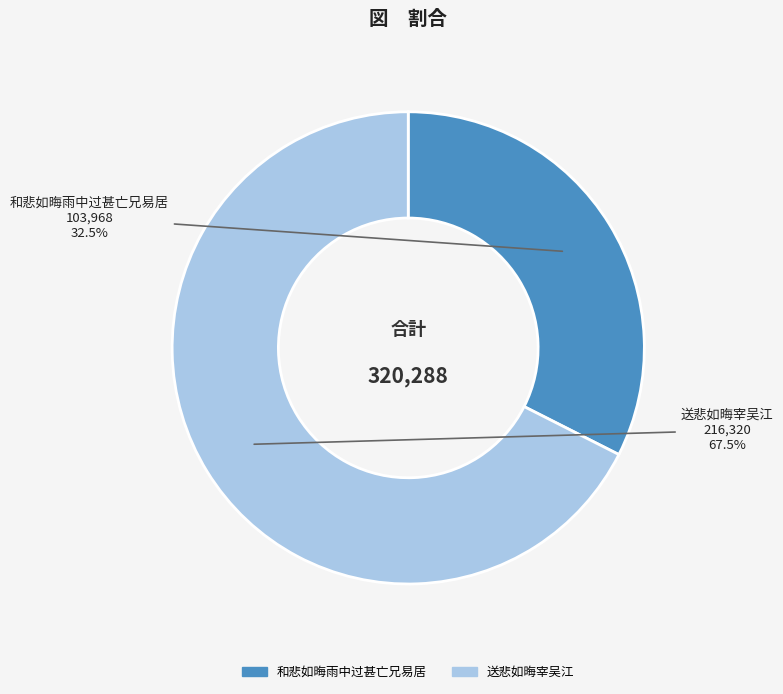

What is the majority slice?

送悲如晦宰吴江